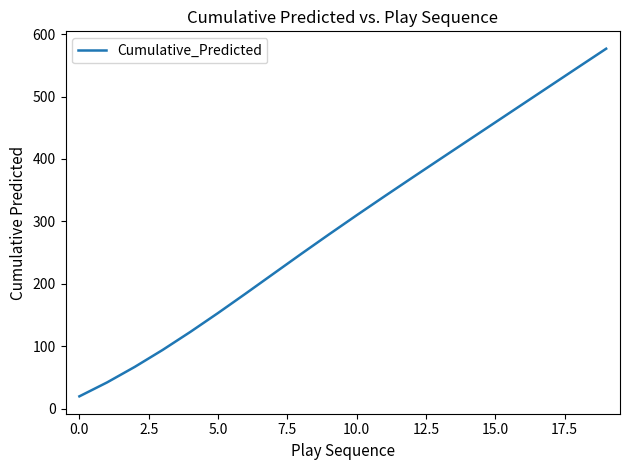

What is the minimum value shown in the chart?

19.8